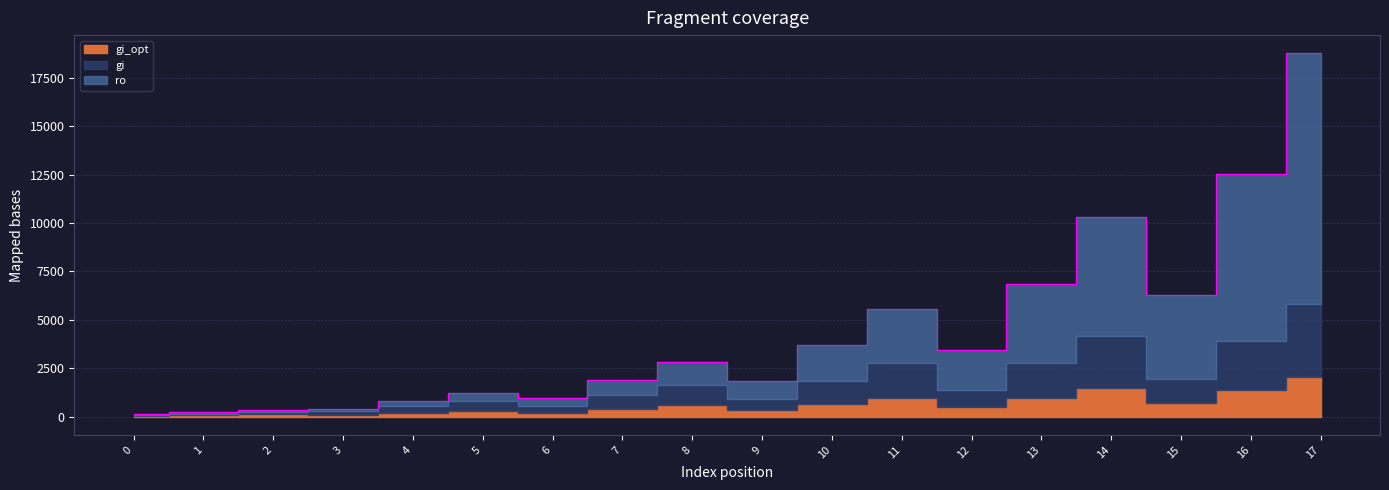

Reading left to right, list all the values displayed in this chart.

gi: 0=42	1=82	2=122	3=167	4=331	5=495	6=352	7=700	8=1048	9=597	10=1189	11=1781	12=902	13=1798	14=2694	15=1267	16=2527	17=3787
ro: 0=41	1=80	2=119	3=147	4=291	5=435	6=397	7=790	8=1183	9=935	10=1865	11=2795	12=2049	13=4092	14=6135	15=4315	16=8623	17=12931
gi_opt: 0=42	1=82	2=122	3=107	4=211	5=315	6=204	7=404	8=604	9=333	10=661	11=989	12=494	13=982	14=1470	15=687	16=1367	17=2047